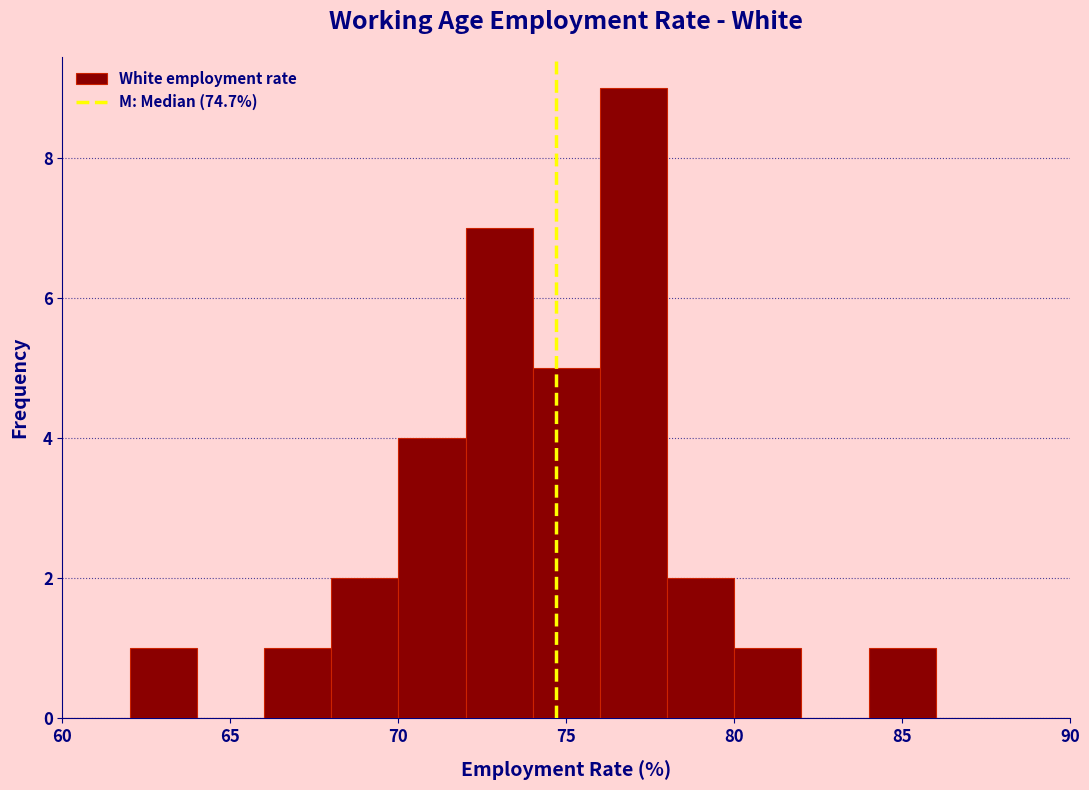

What is the height of the bar covering 78 to 80 on the x-axis? The values are not printed on the chart, so give them approximately, as read against the axis.

2